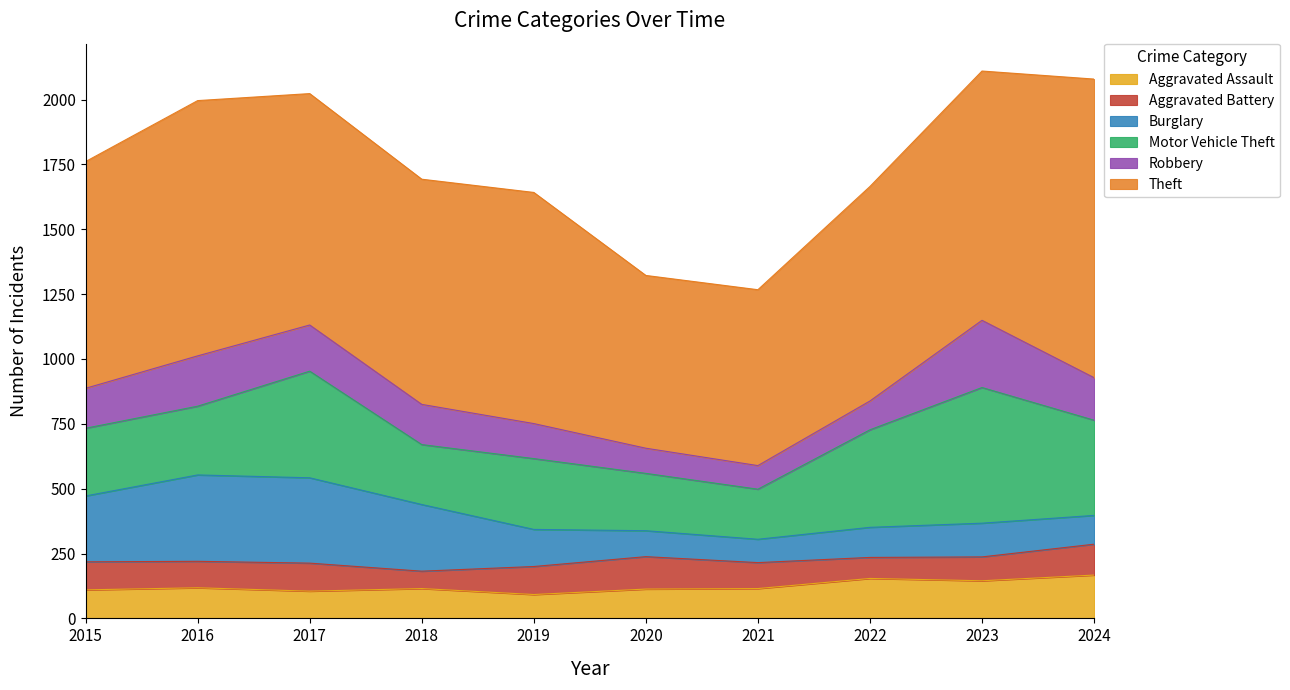

True or false: Robbery has more than 2 interior local peaks.

False